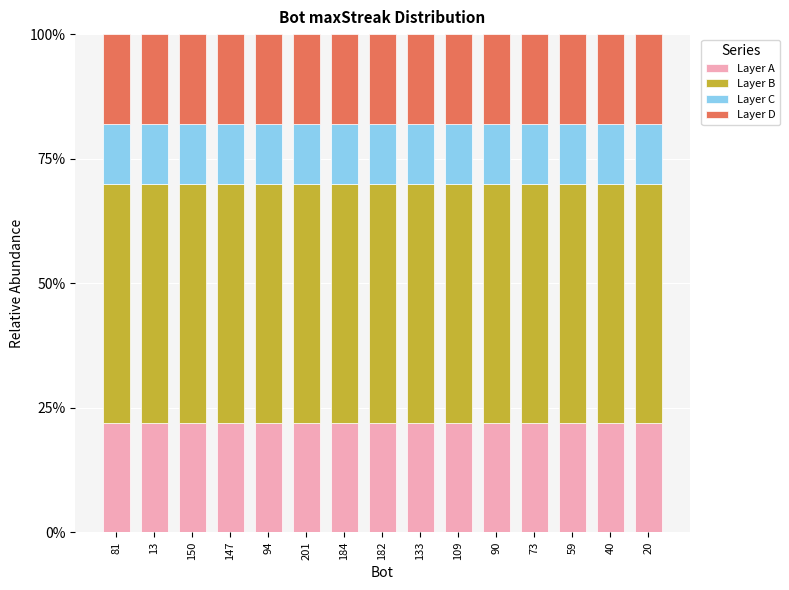

True or false: Layer A has a value of 22.0 at 133.

True